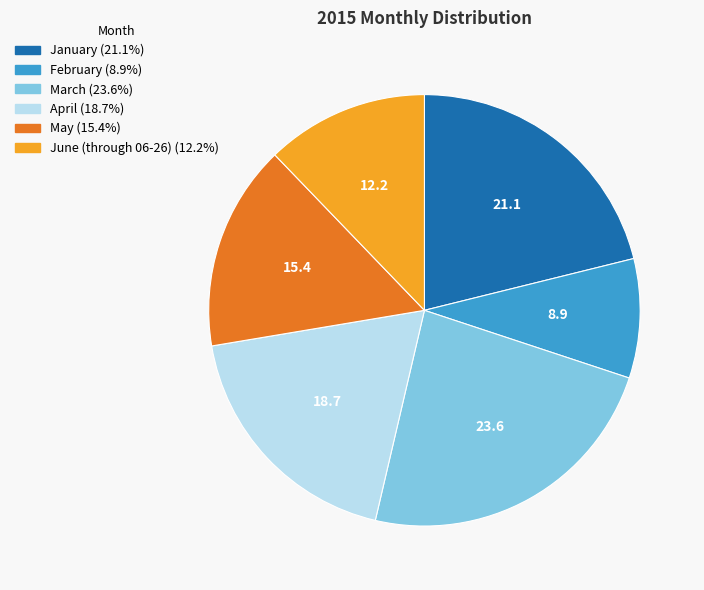

Combined, do June (through 06-26) and May account for over 50%?

No